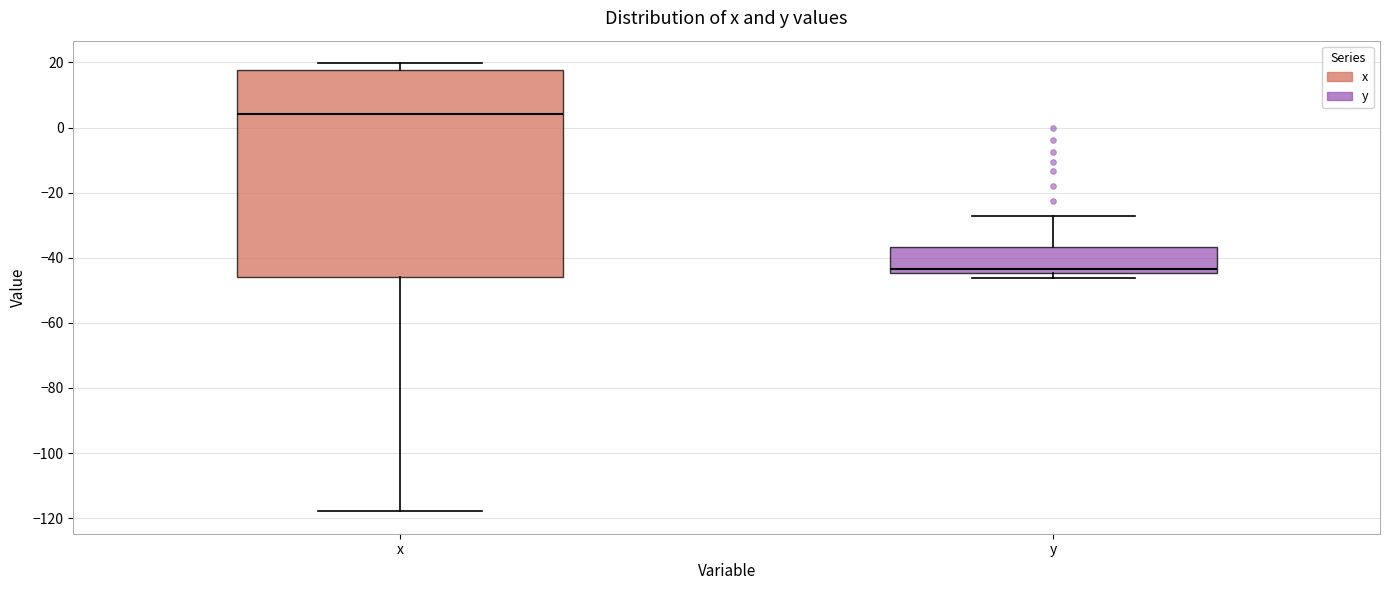

Reading left to right, transcribe this box plot: for each box, give where its median line is, the range the box spans, and where its two whiskers end, as read against the y-axis. The values are not printed on the chart, so give them approximately, as read against the axis.

x: median 4, box -46 to 18, whiskers -118 to 20
y: median -44 (just above the box's lower edge), box -44 to -36, whiskers -46 to -28